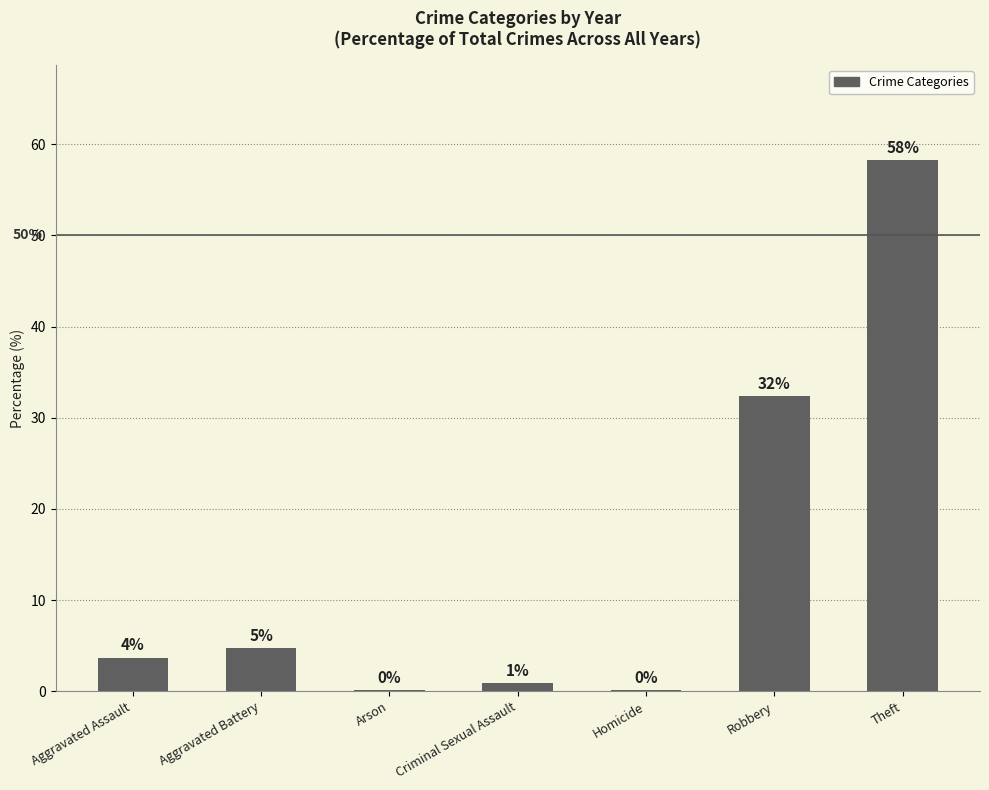

Where is the data nearest to the value 29?

Robbery